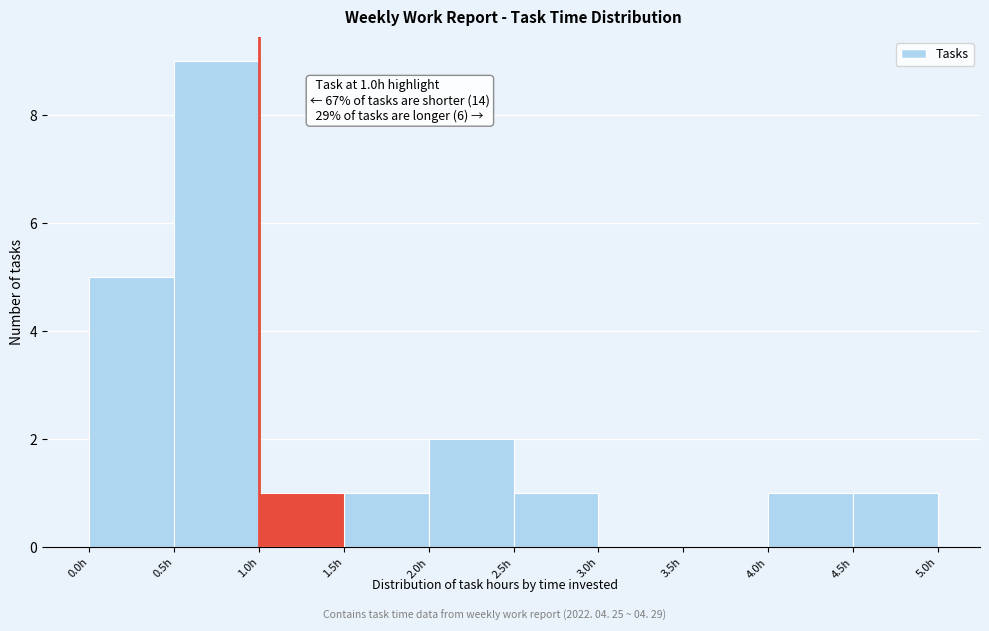

Over which range of the x-axis is the bar tallest?

0.5 to 1.0